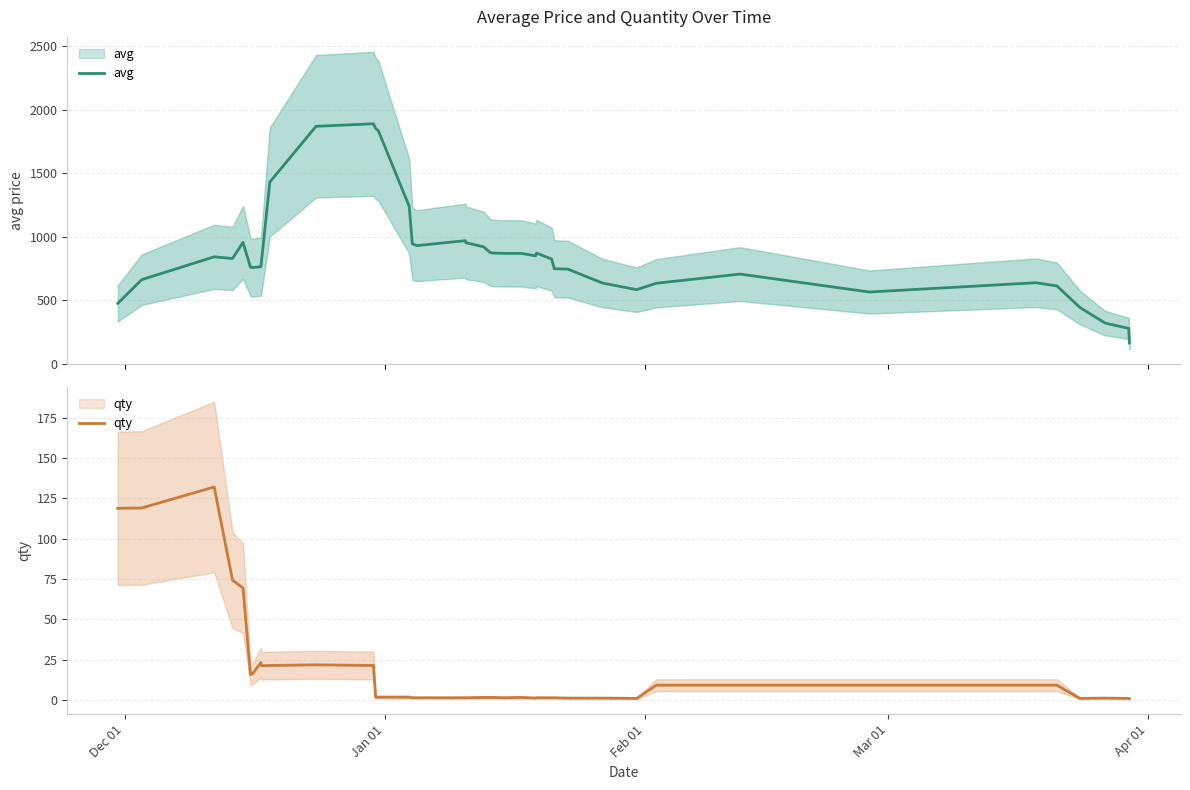

The qty series shows 0.8 at 29. True or false?

False